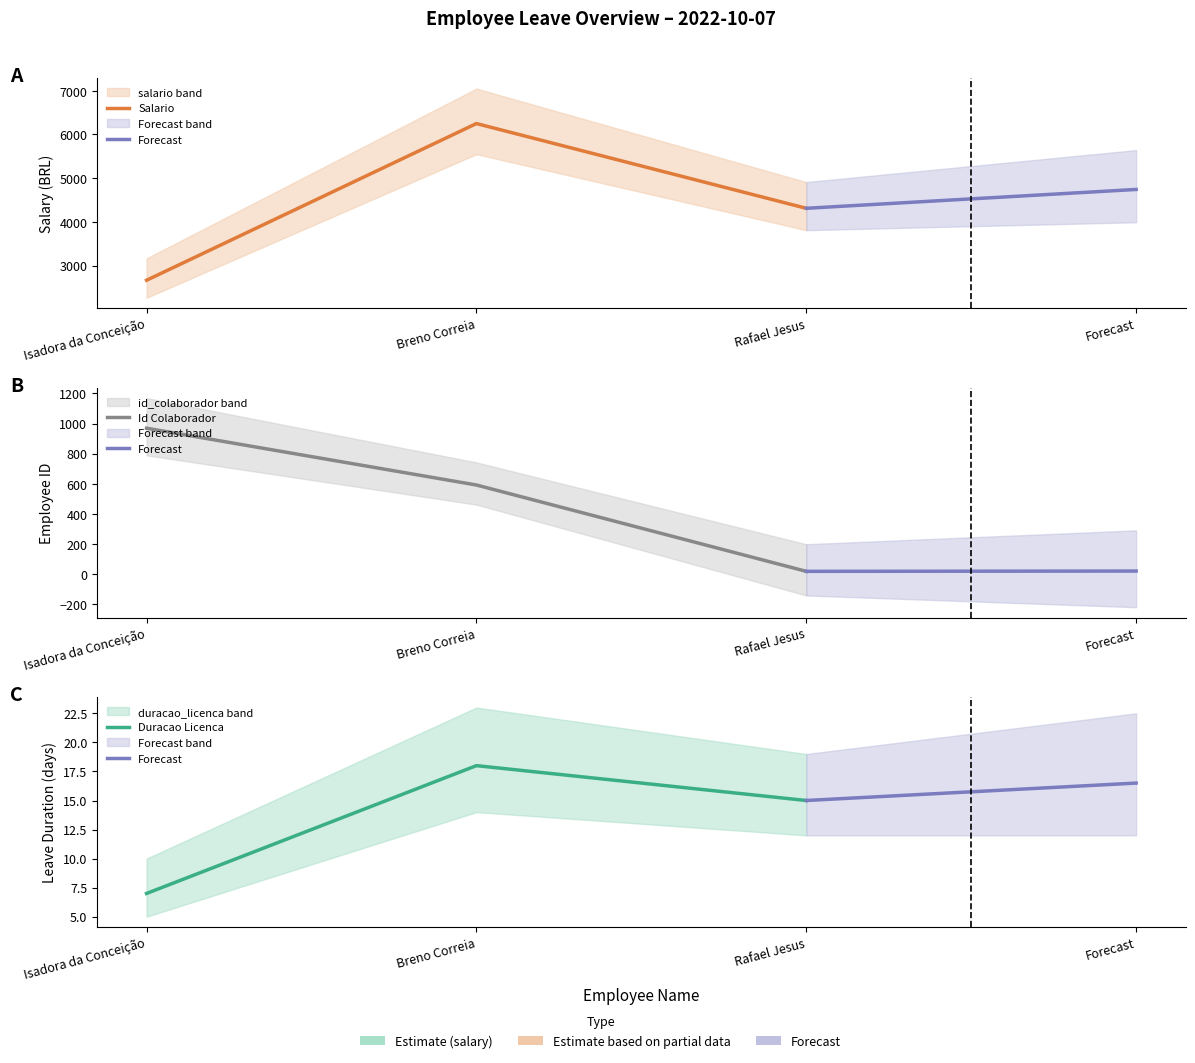

Between Isadora da Conceição and Rafael Jesus, which is larger?

Rafael Jesus